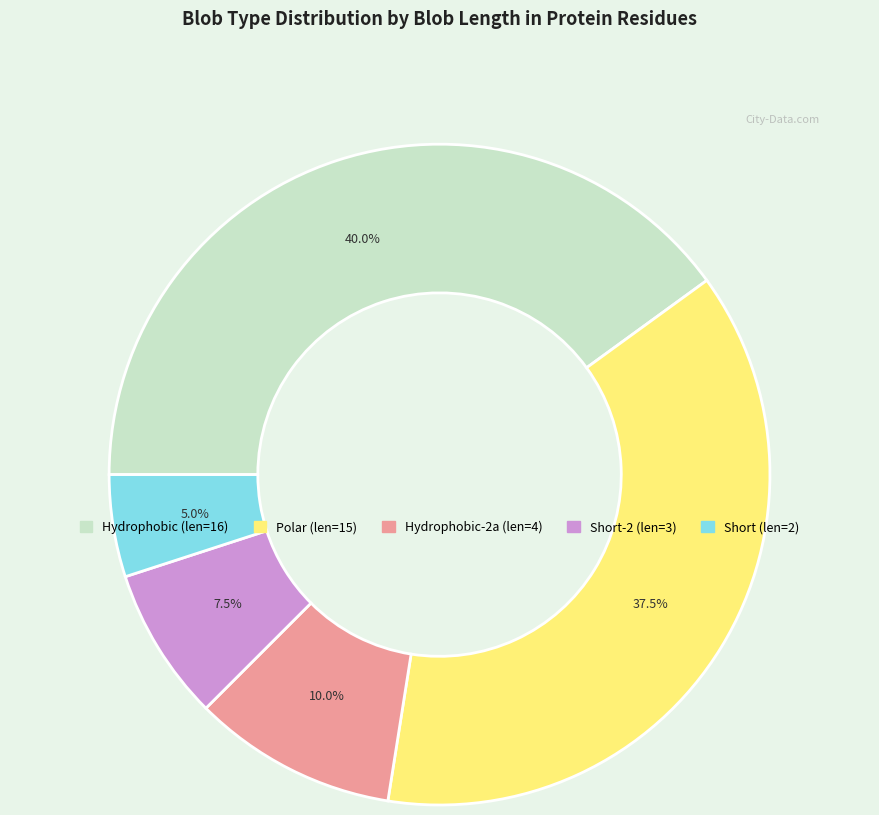

Does any single category account for the majority?

No